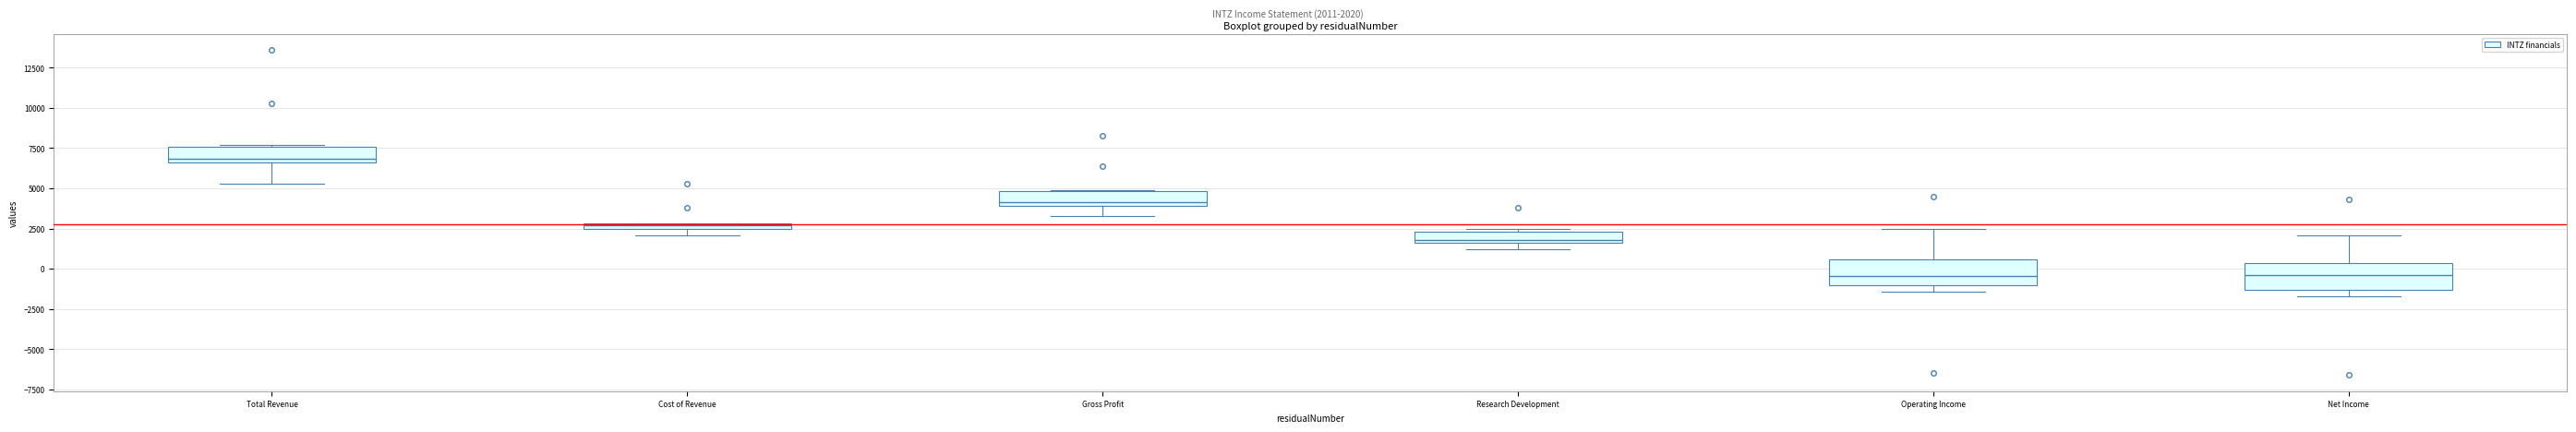

Where is the upper edge of the box for Cost of Revenue on the y-axis? The values are not printed on the chart, so give them approximately, as read against the axis.

3000